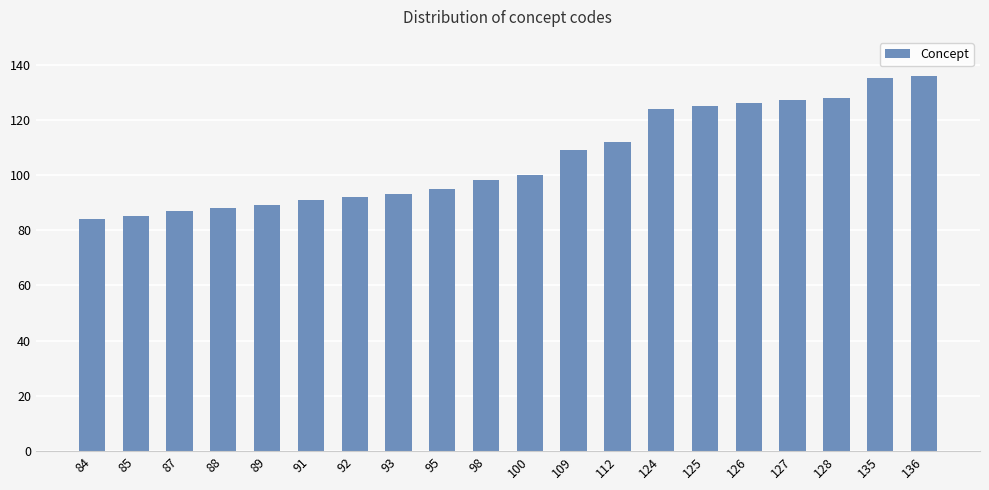

What is the sum of all values?

2124